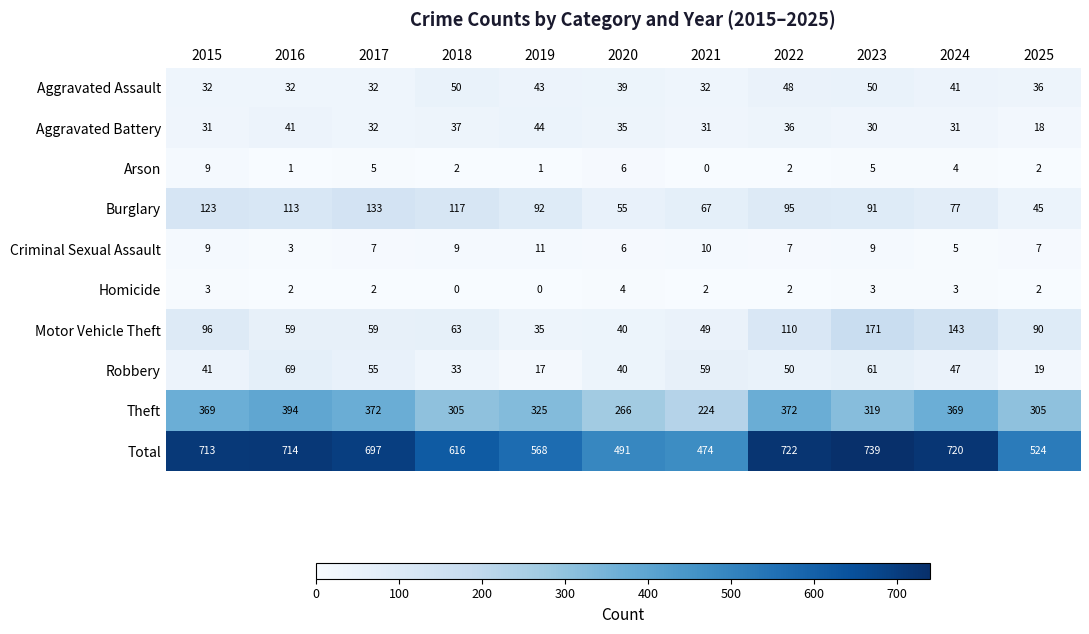

At how many categories does at least one series exceed 146?

11